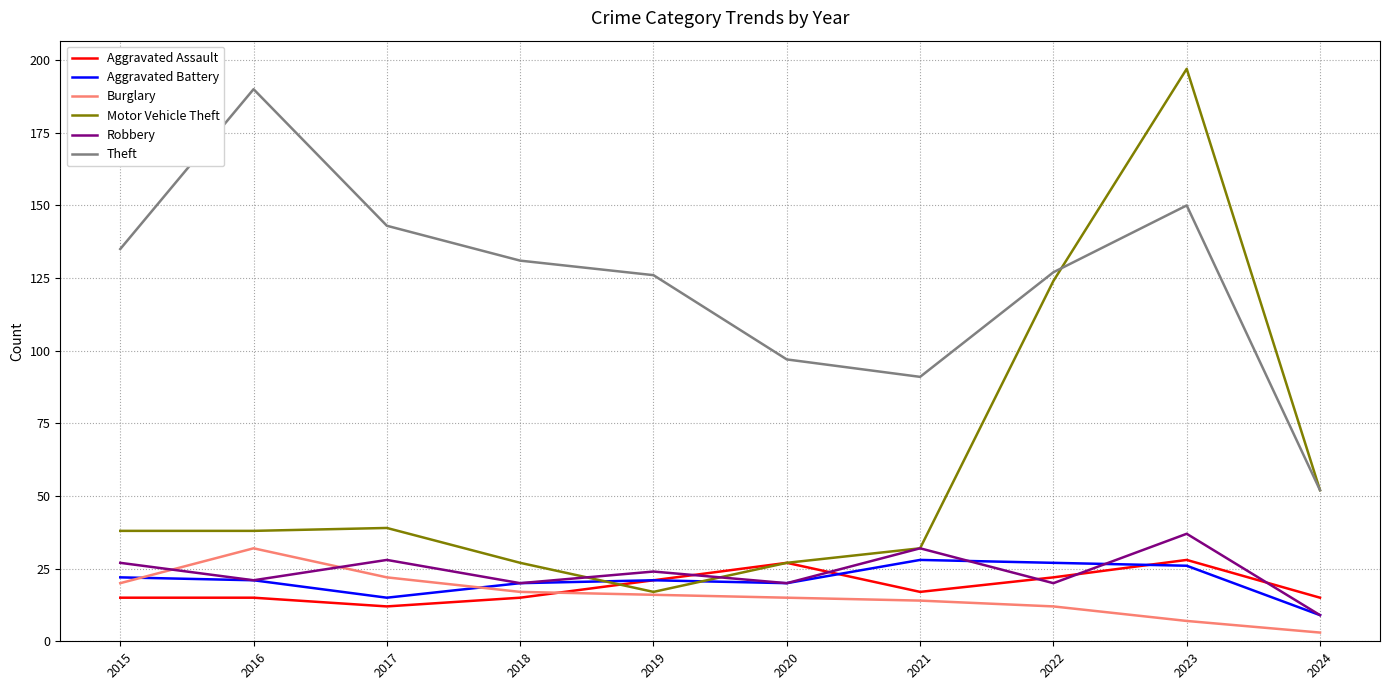

Between 2016 and 2019, which series saw the biggest shift?

Theft